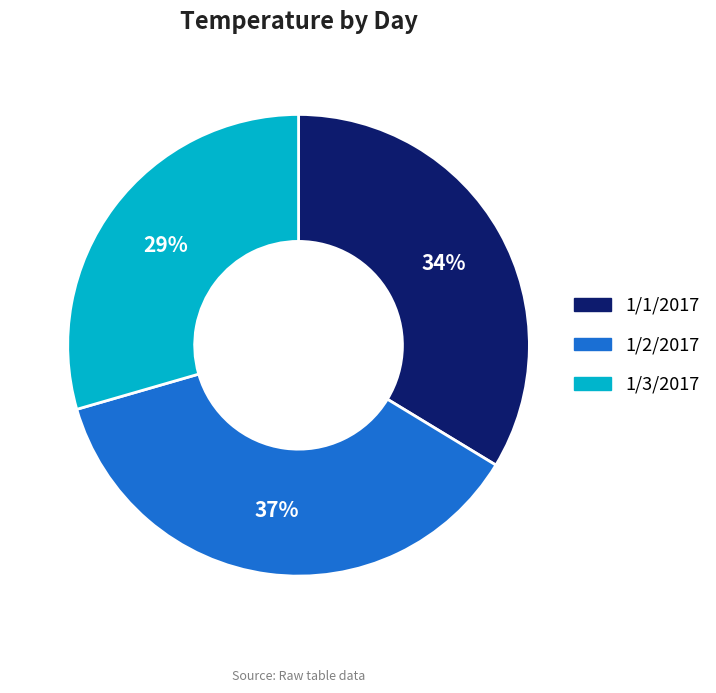

Does 1/3/2017 account for over 50% of the chart?

No